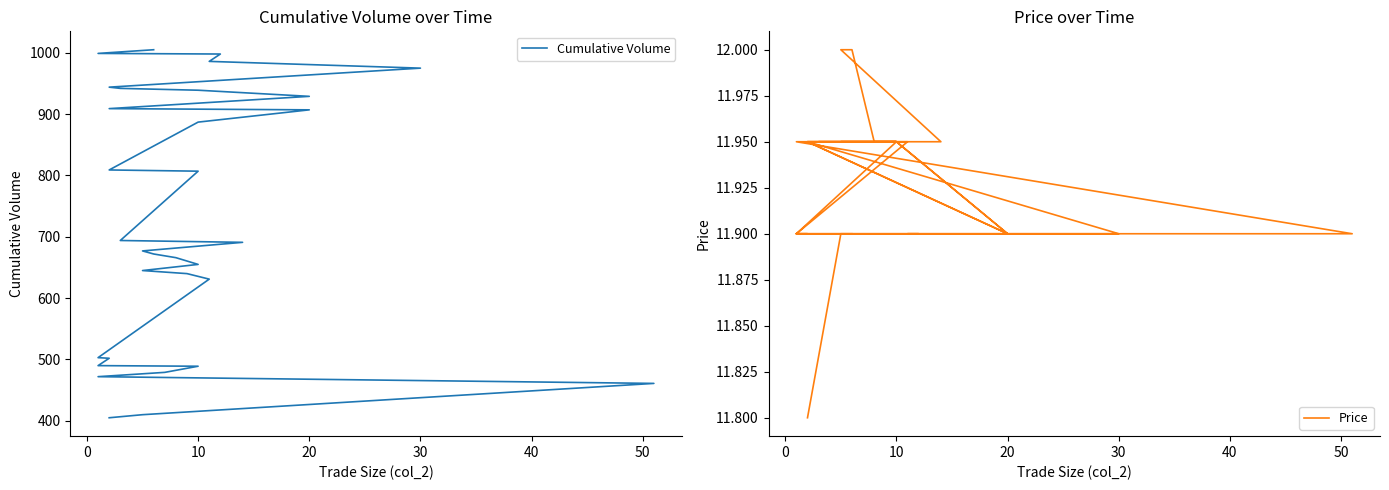

Count the number of categories in the chart.

40